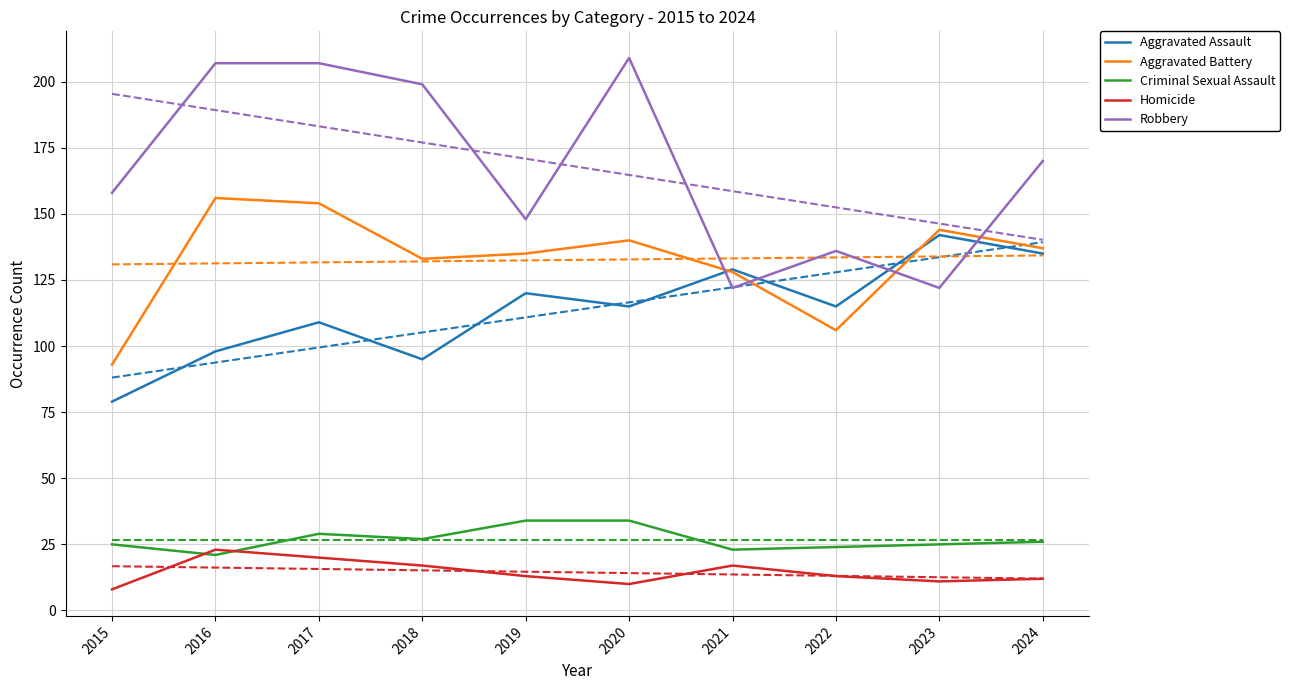

Does the chart have visible grid lines?

Yes